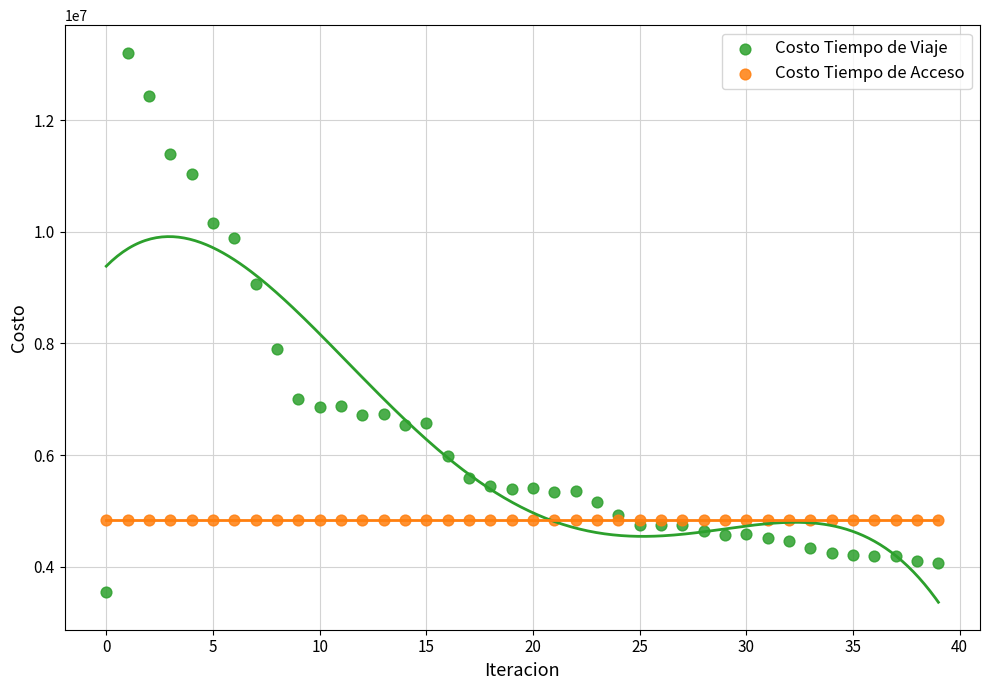

Which series reaches the maximum Y coordinate?

Costo Tiempo de Viaje